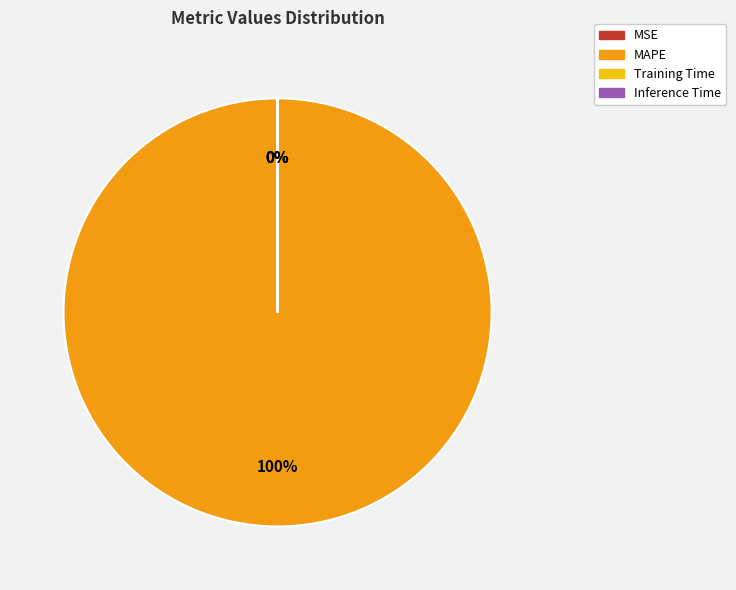

True or false: MAPE accounts for 100% of the total.

True